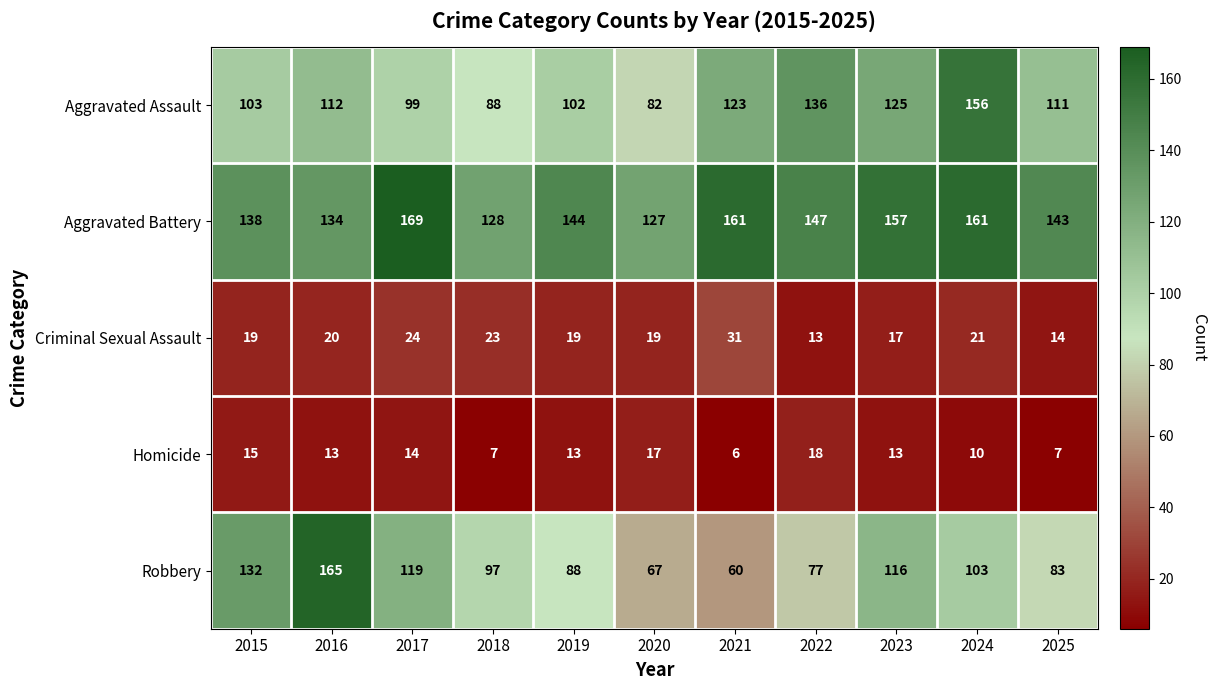

At which label does Robbery reach its peak?

2016